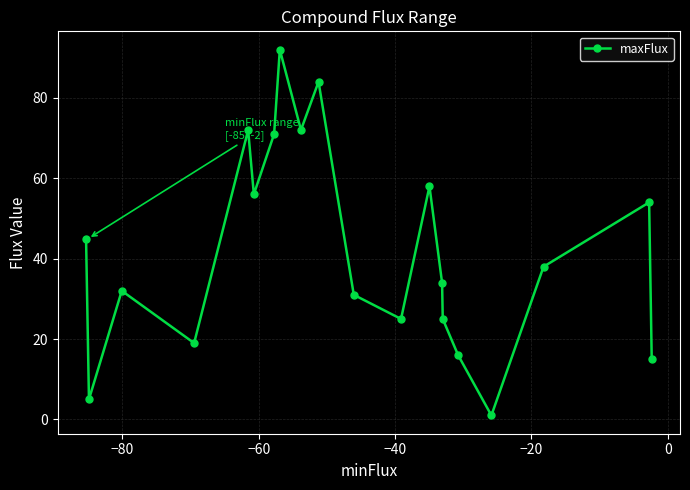

What is the difference between the maximum and second lowest values?

87